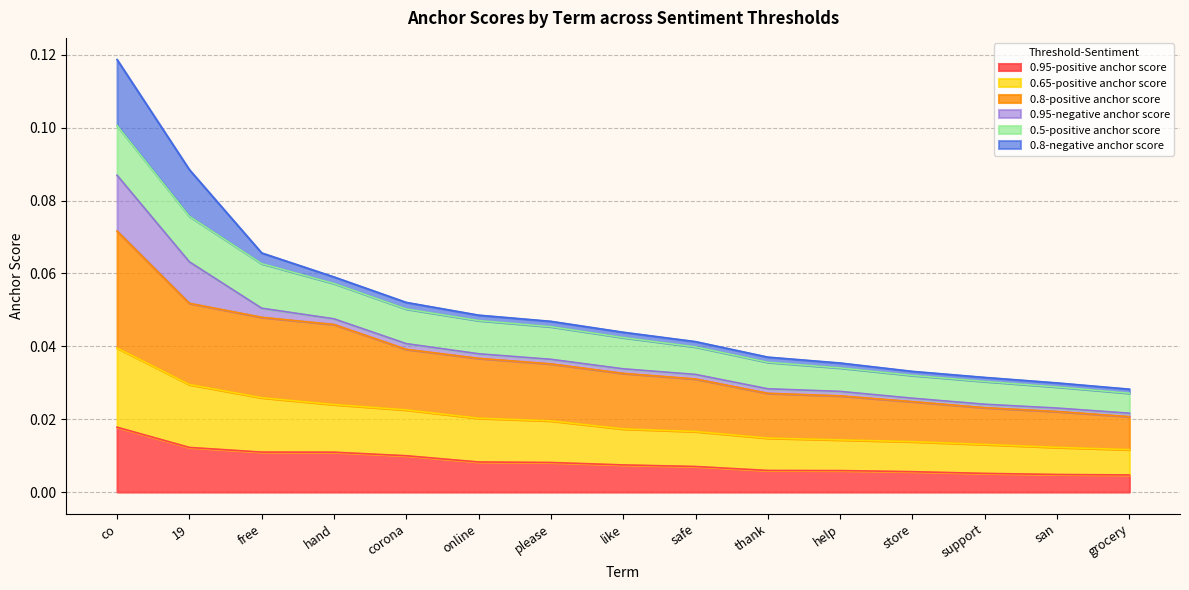

At which label does 0.95-positive anchor score reach its peak?

co